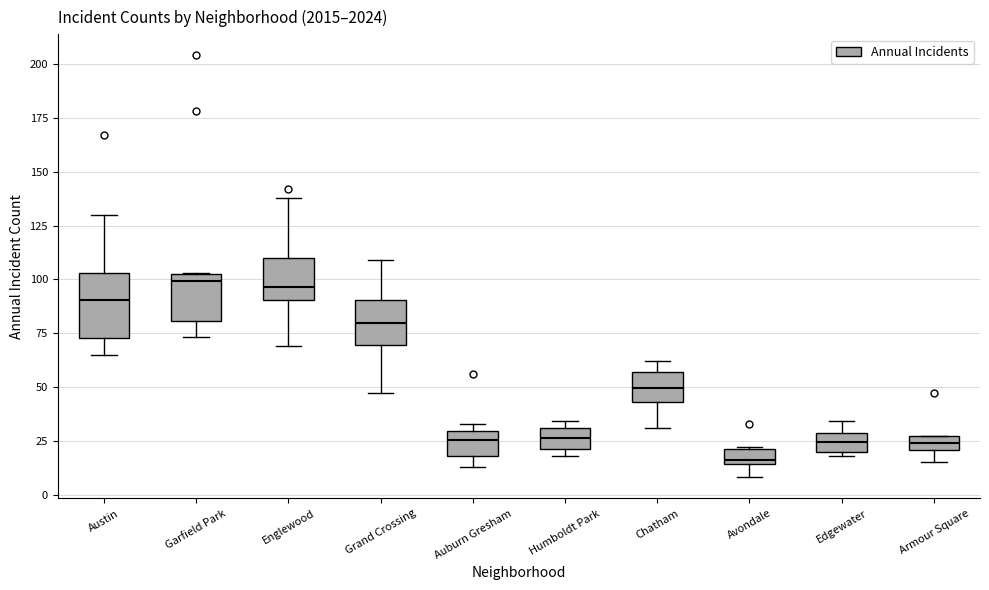

Which box is the tallest, from its lower edge to its upper edge?

Austin